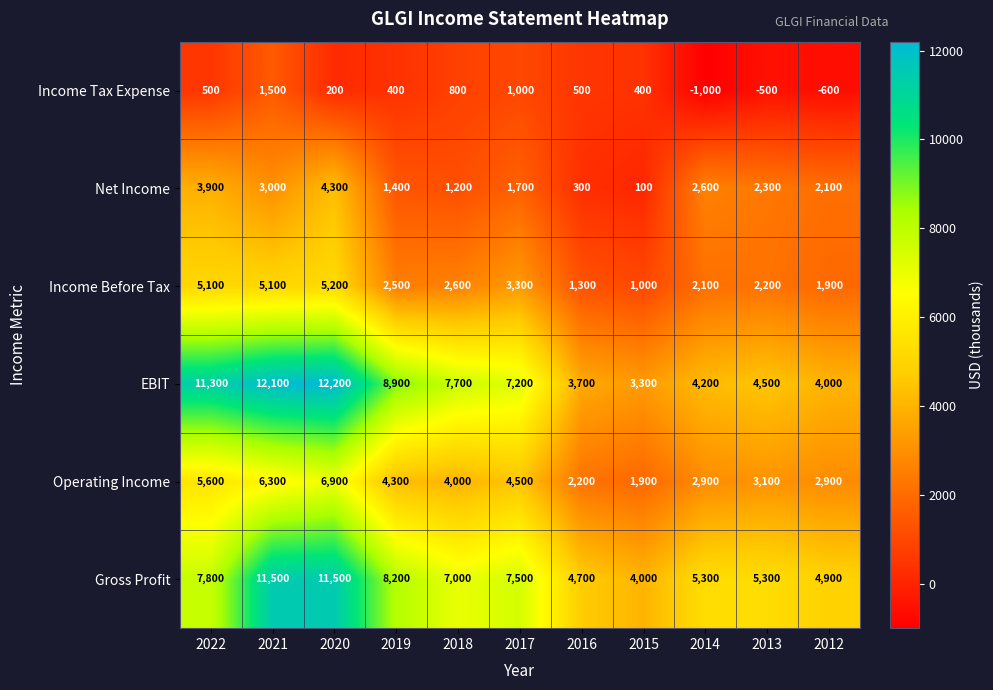

Which category has the lowest value across all series?

2014